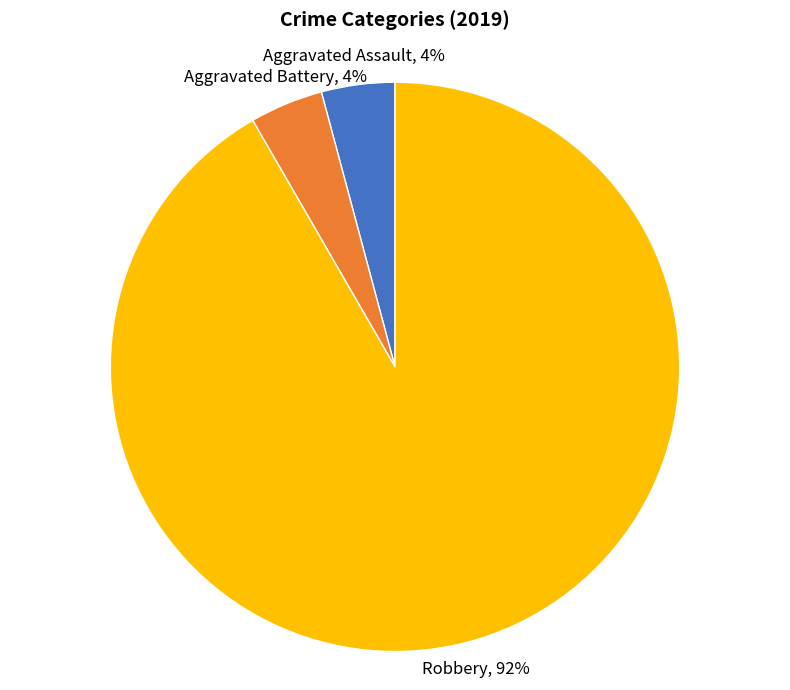

What is the largest slice in the pie chart?

Robbery